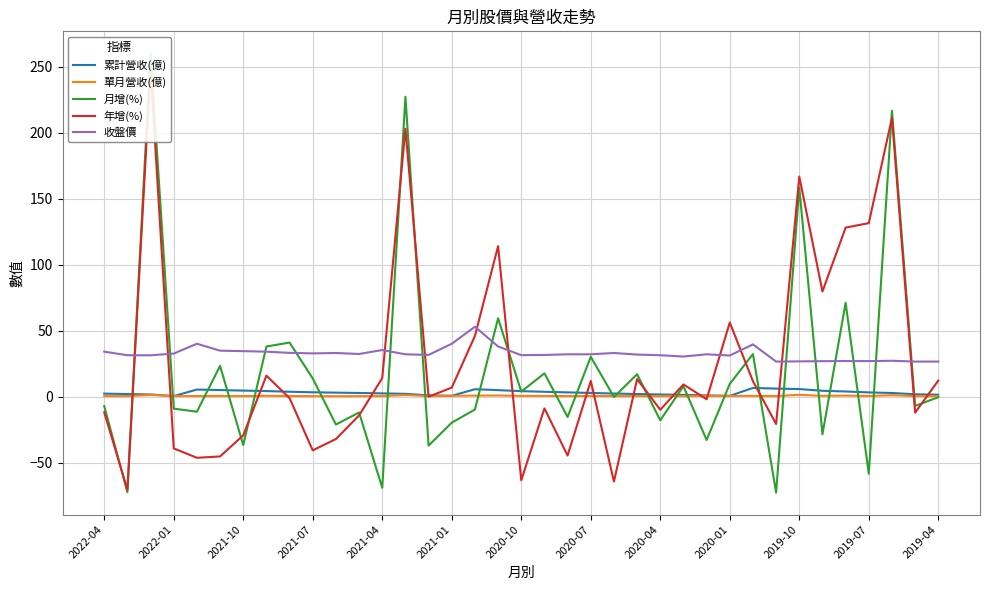

True or false: 累計營收(億) and 收盤價 cross at least once.

False